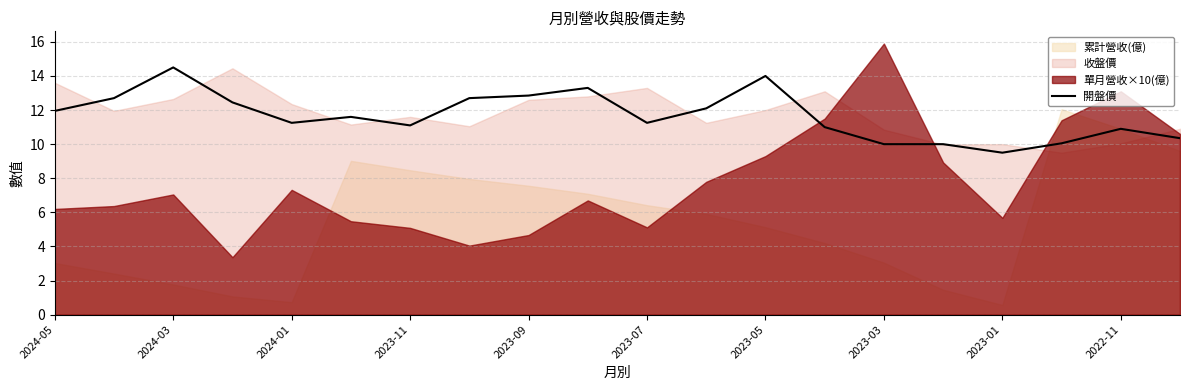

How many values exceed 11?

13